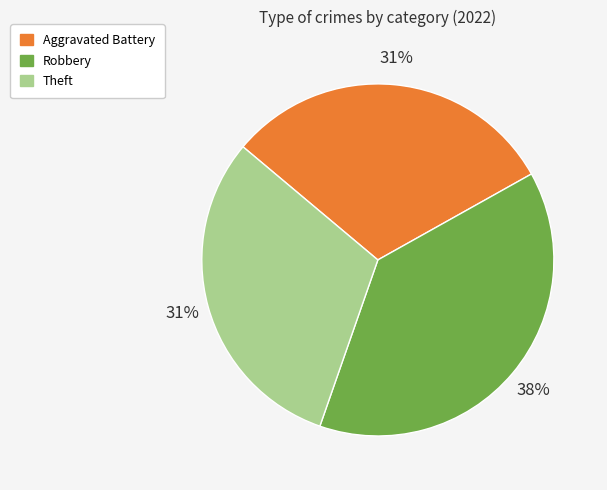

Does any single category account for the majority?

No